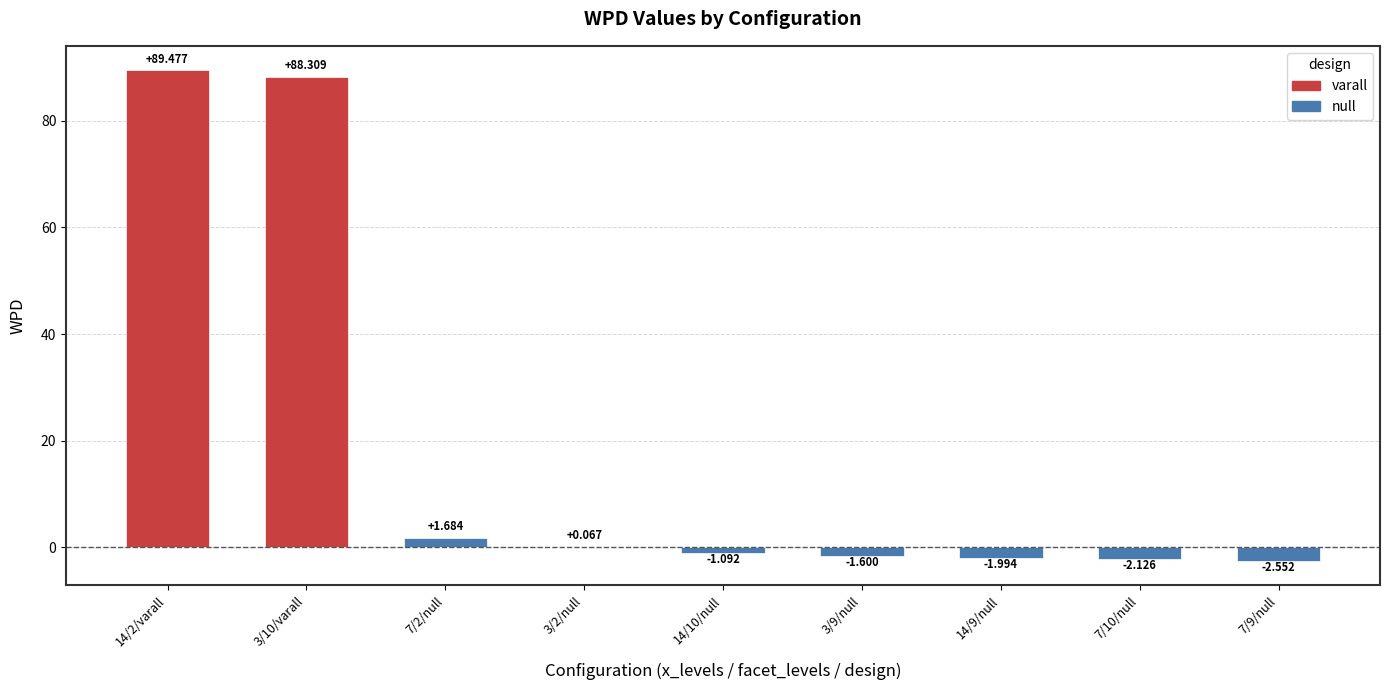

Rank the categories by value from highest to lowest.

14/2/varall, 3/10/varall, 7/2/null, 3/2/null, 14/10/null, 3/9/null, 14/9/null, 7/10/null, 7/9/null